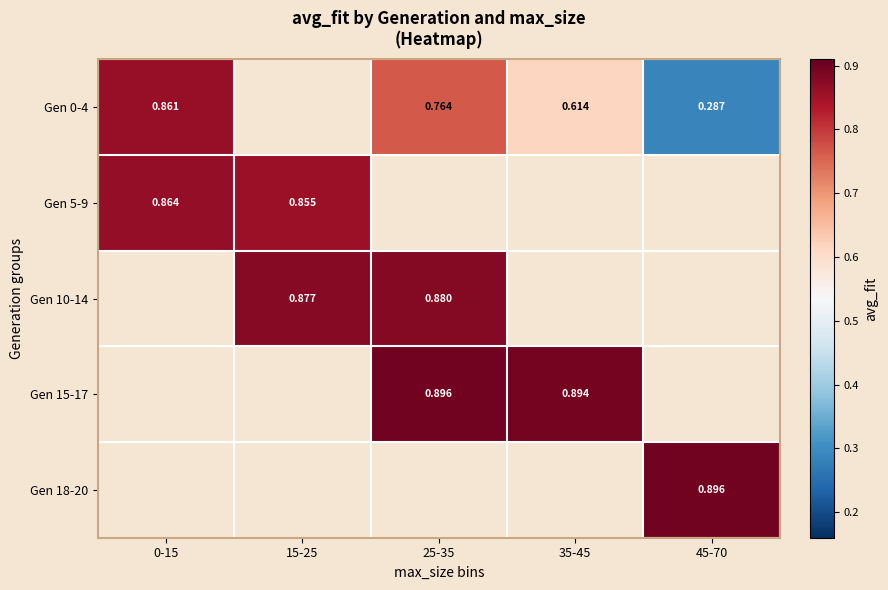

What is the spread (max minus min) of values at 35-45?

0.3